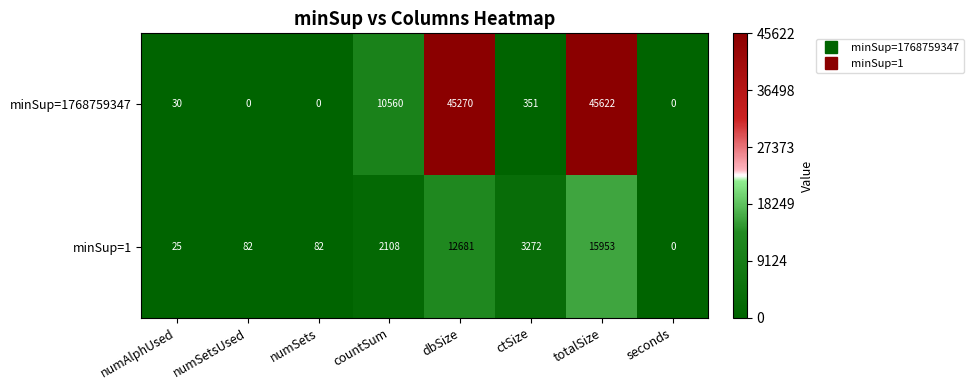

Reading left to right, extract all data points from this chart.

minSup=1768759347: numAlphUsed=30	numSetsUsed=0	numSets=0	countSum=10560	dbSize=45270	ctSize=351	totalSize=45622	seconds=0
minSup=1: numAlphUsed=25	numSetsUsed=82	numSets=82	countSum=2108	dbSize=12681	ctSize=3272	totalSize=15953	seconds=0